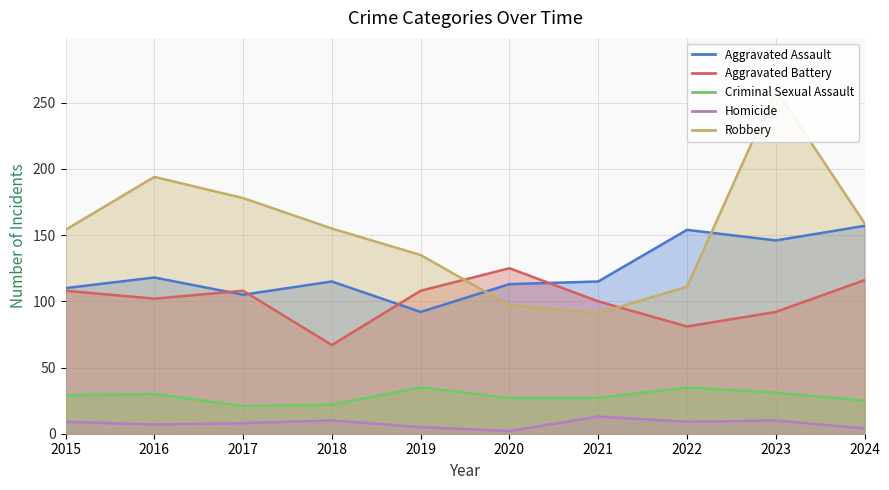

True or false: Criminal Sexual Assault and Aggravated Assault cross at least once.

False